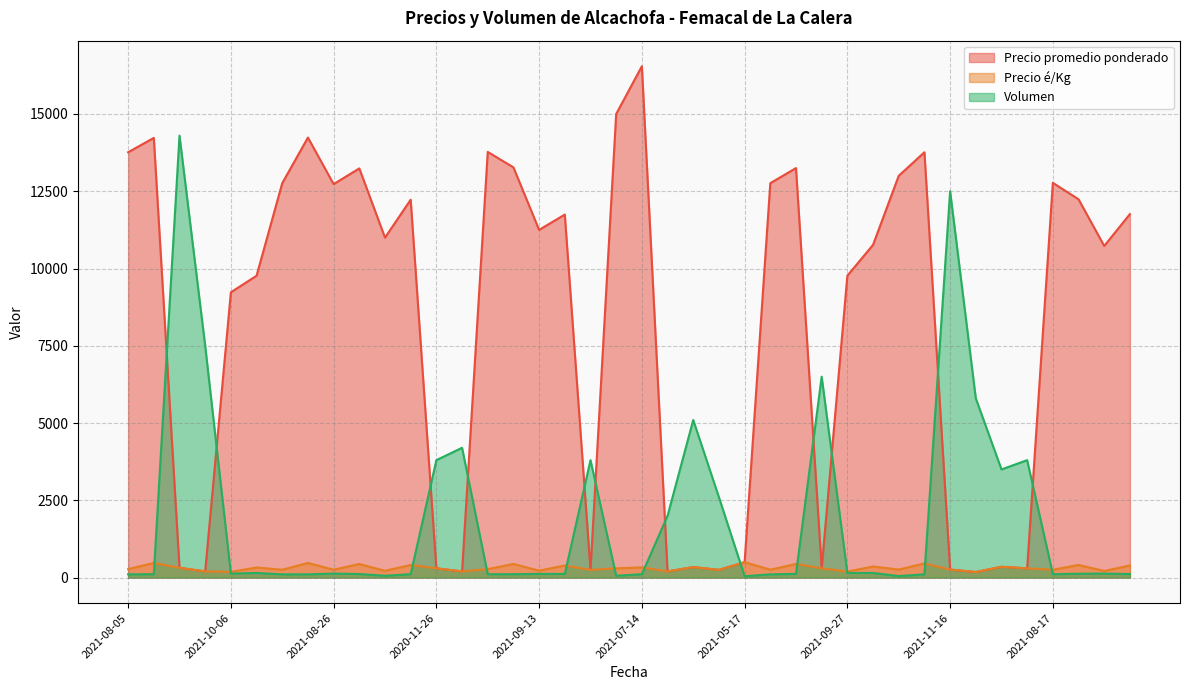

What is the highest value of the Precio promedio ponderado series?

16545